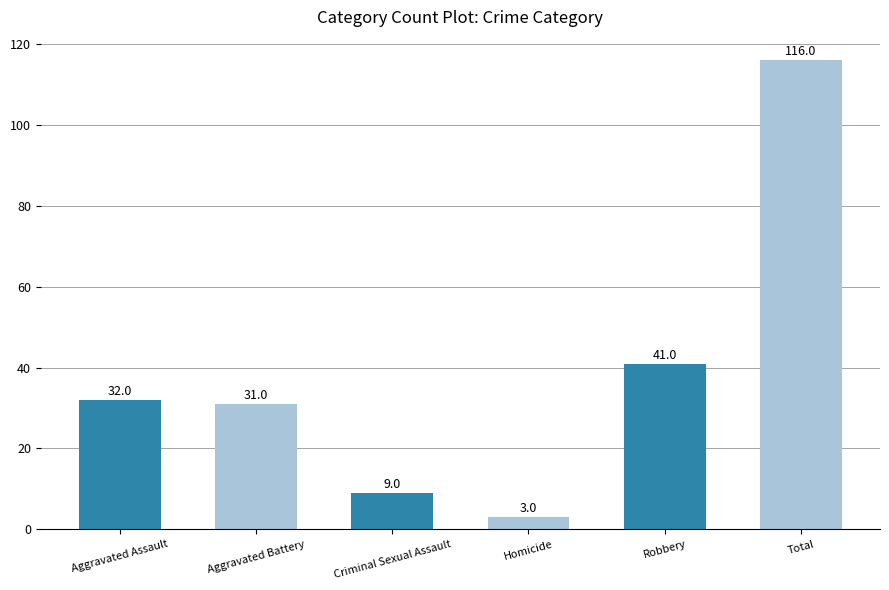

How many categories are shown in the chart?

6